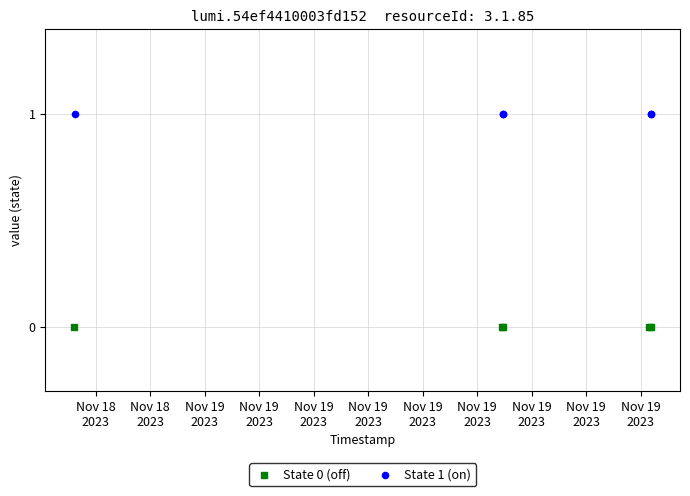

Which series contains the highest Y value?

State 1 (on)